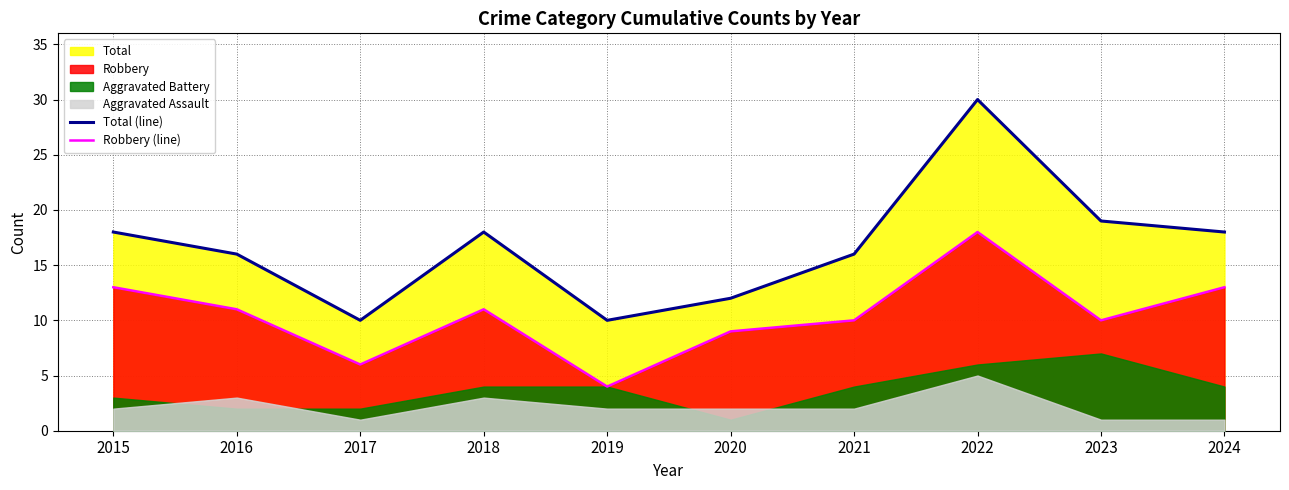

How many values in the Total (line) series exceed 18?

2